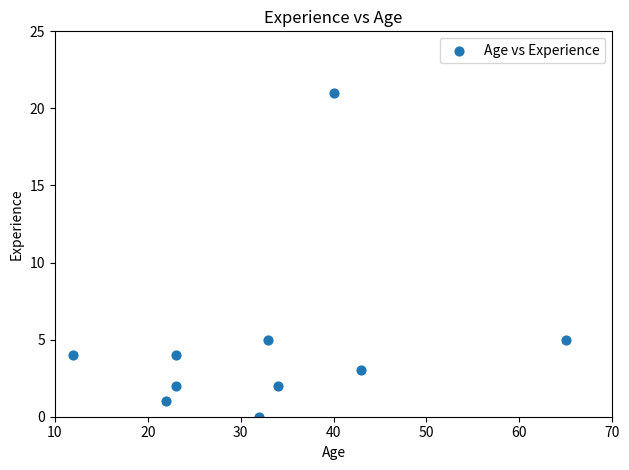

What is the average X value?

33